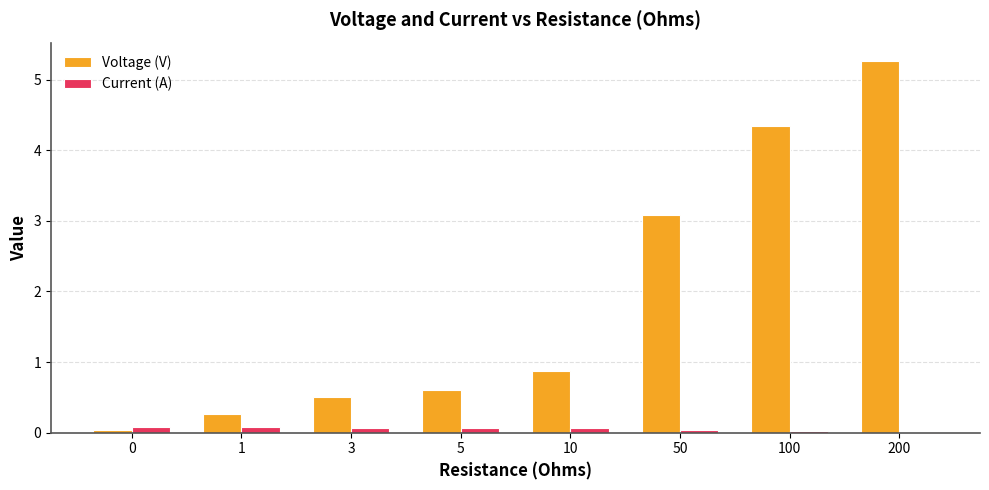

What is the greatest value displayed?

5.3